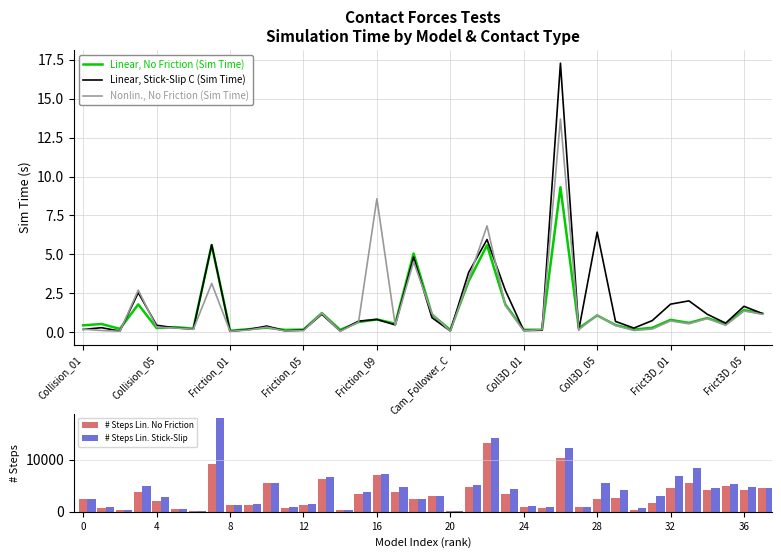

Where is Linear, Stick-Slip C (Sim Time) nearest to the value 8?

Coll3D_05